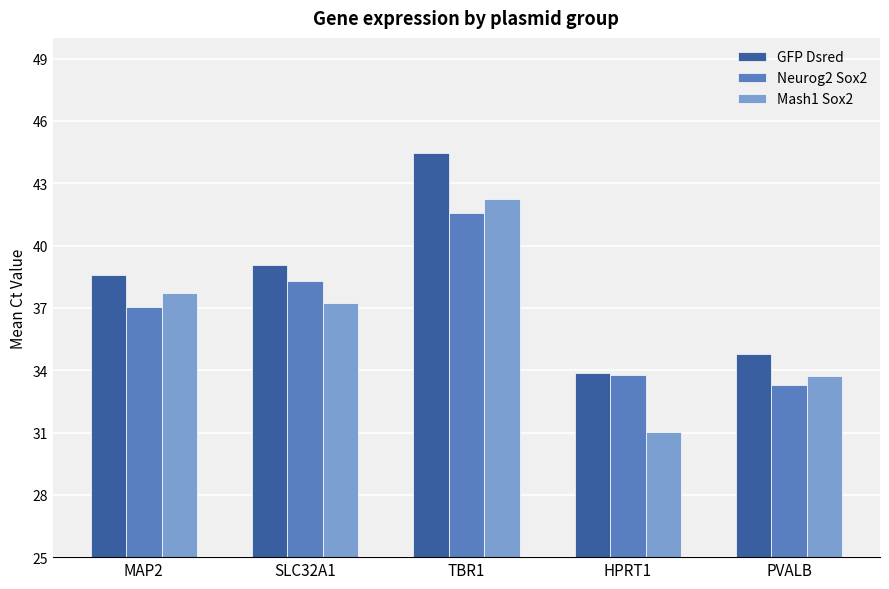

What is the label of the 5th bar from the left?

PVALB